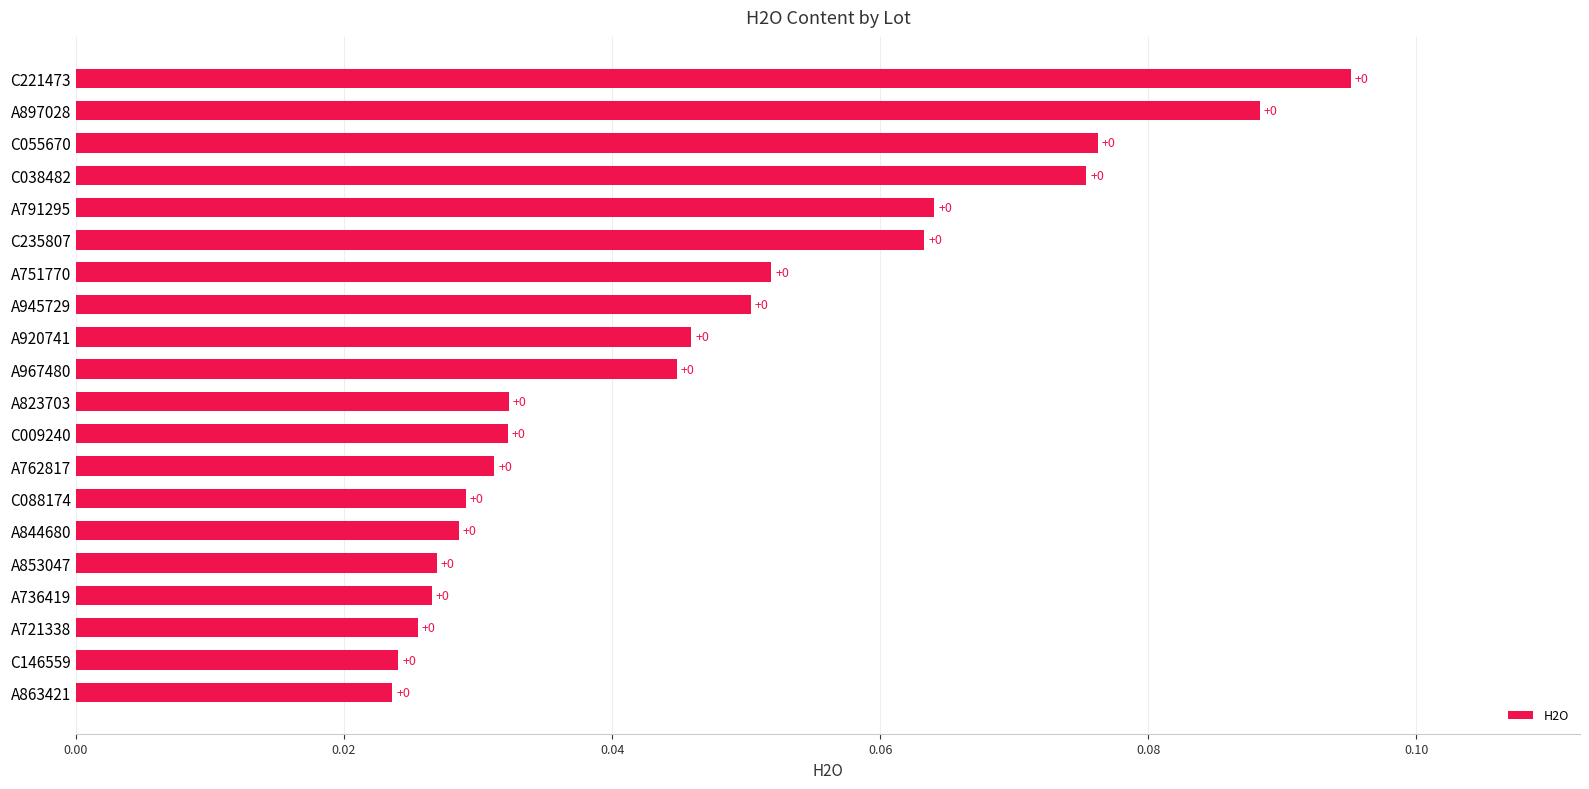

Count the values in the range 0 to 1.

20